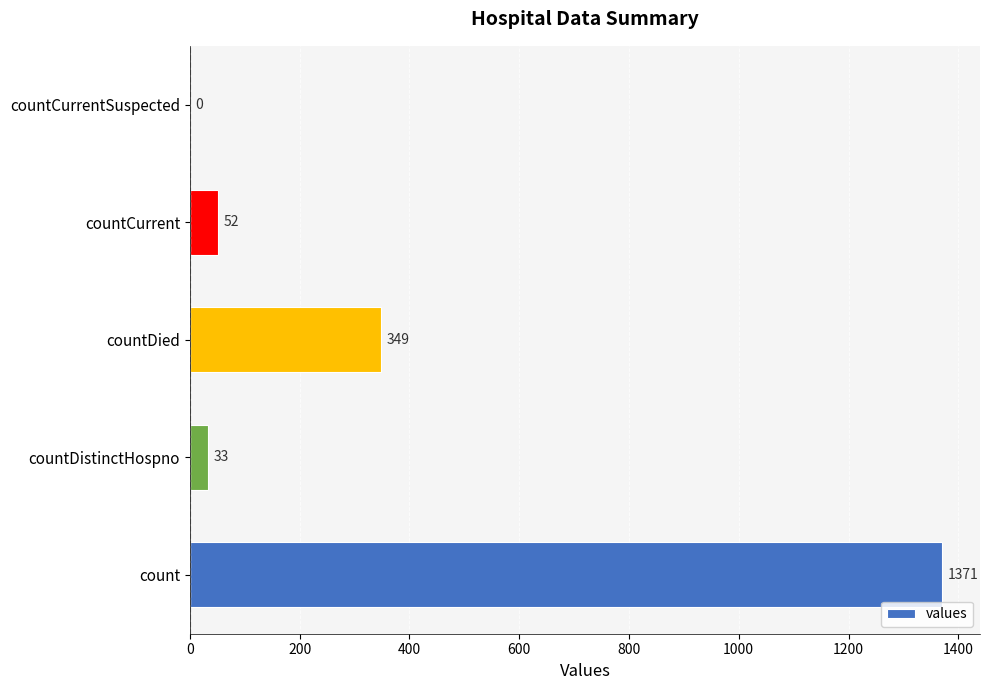

How many positive values are there?

4